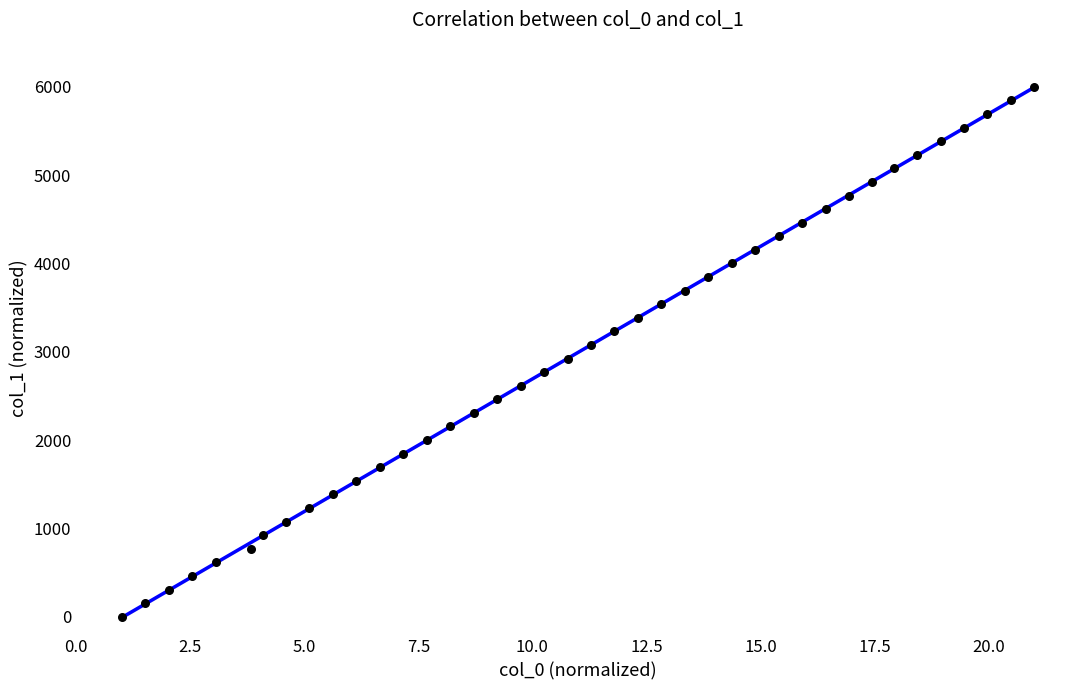

What is the range of X values (max minus min)?

20.0